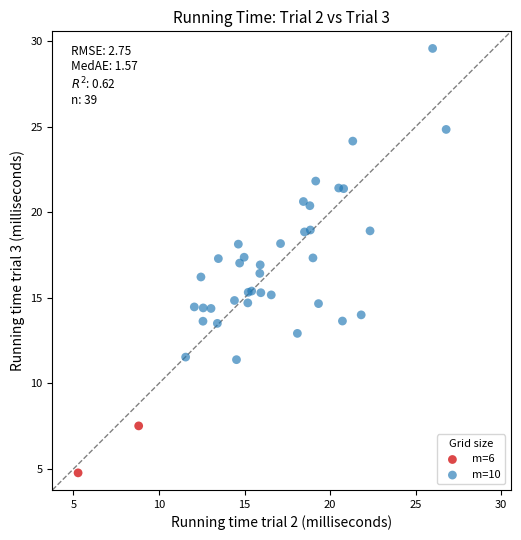

What are all the series names shown in the legend?

m=6, m=10